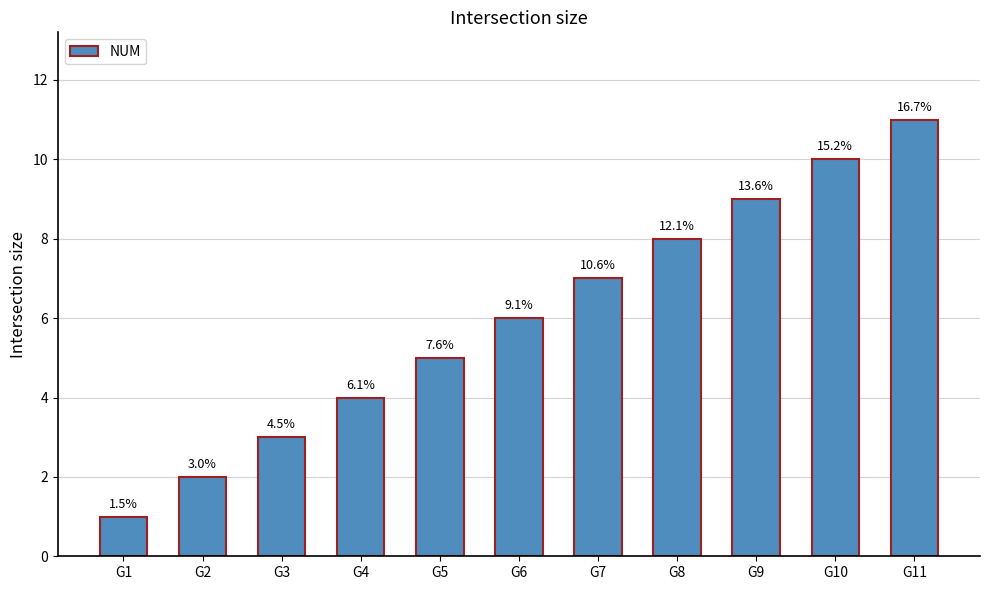

Which label corresponds to the largest value in the chart?

G11